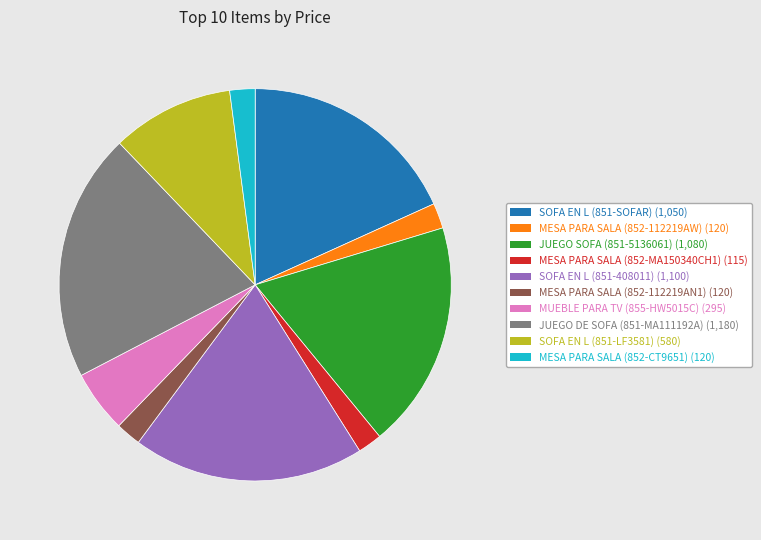

True or false: JUEGO SOFA (851-5136061) accounts for 19% of the total.

True